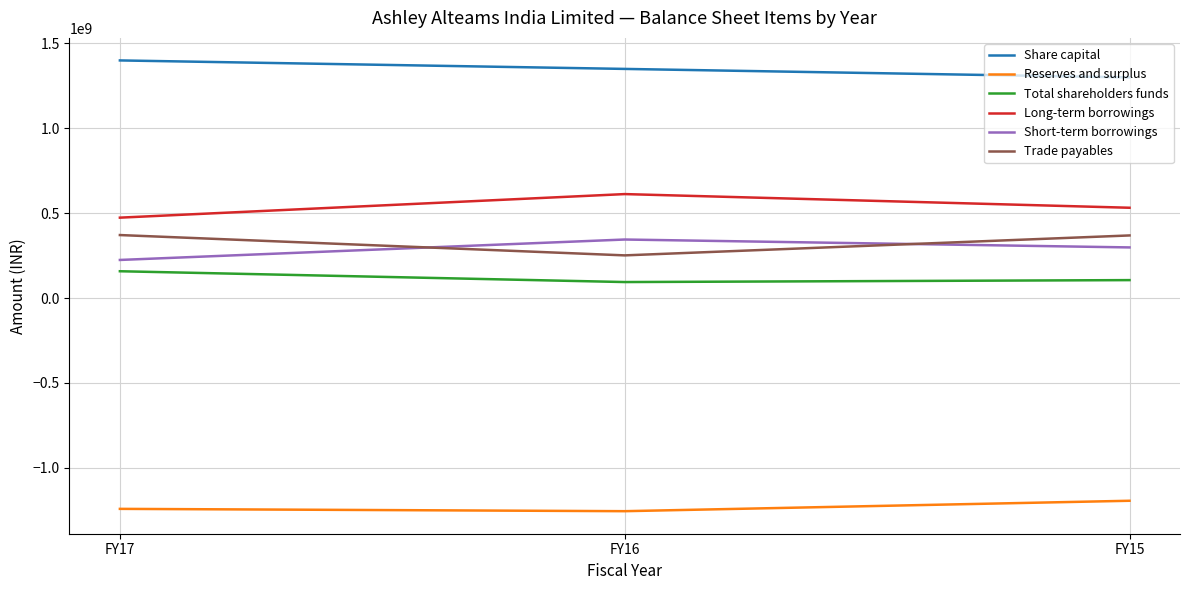

What is the spread (max minus min) of values at FY15?

2494328000